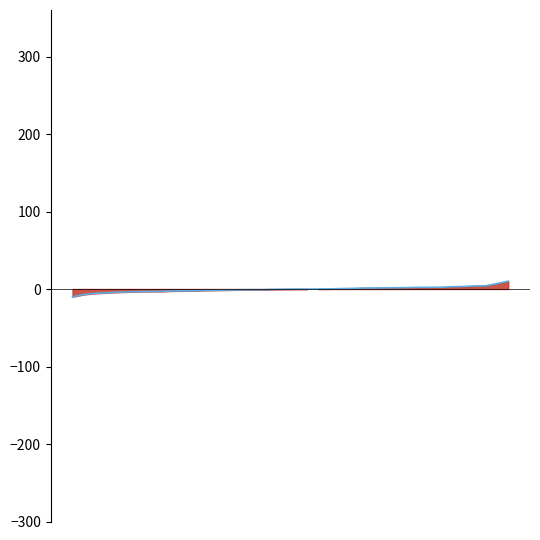

How many lines are shown in the chart?

1